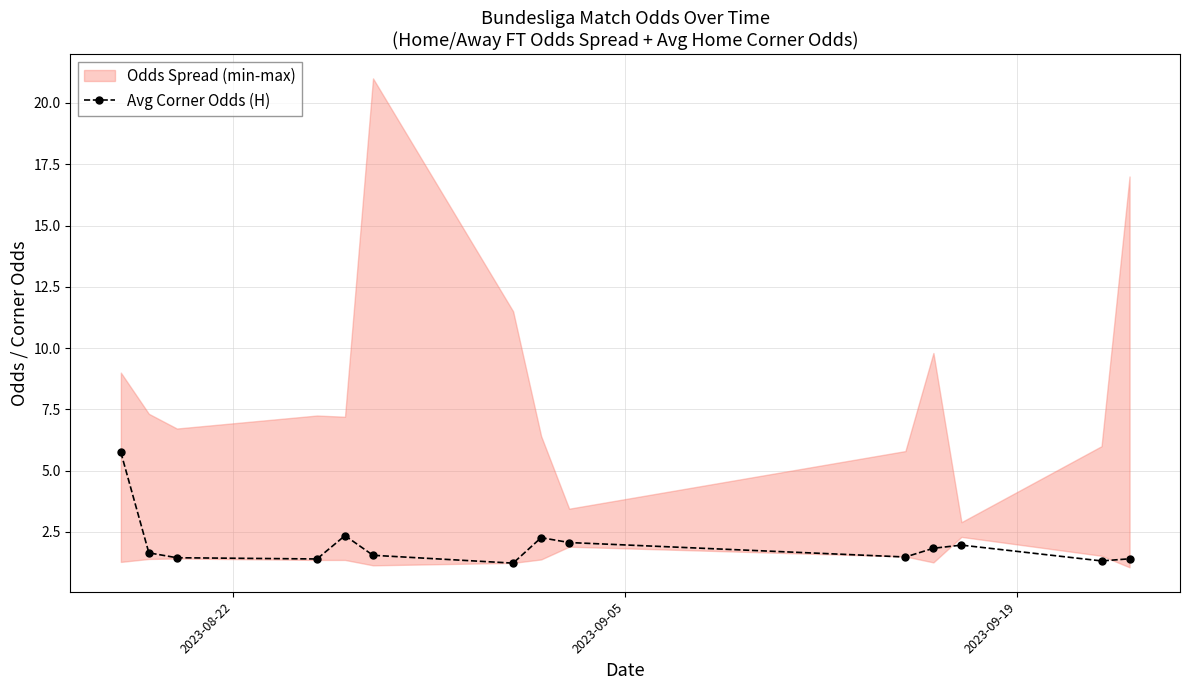

What is the value of the Avg Corner Odds (H) point at the 9th from the left?

2.1